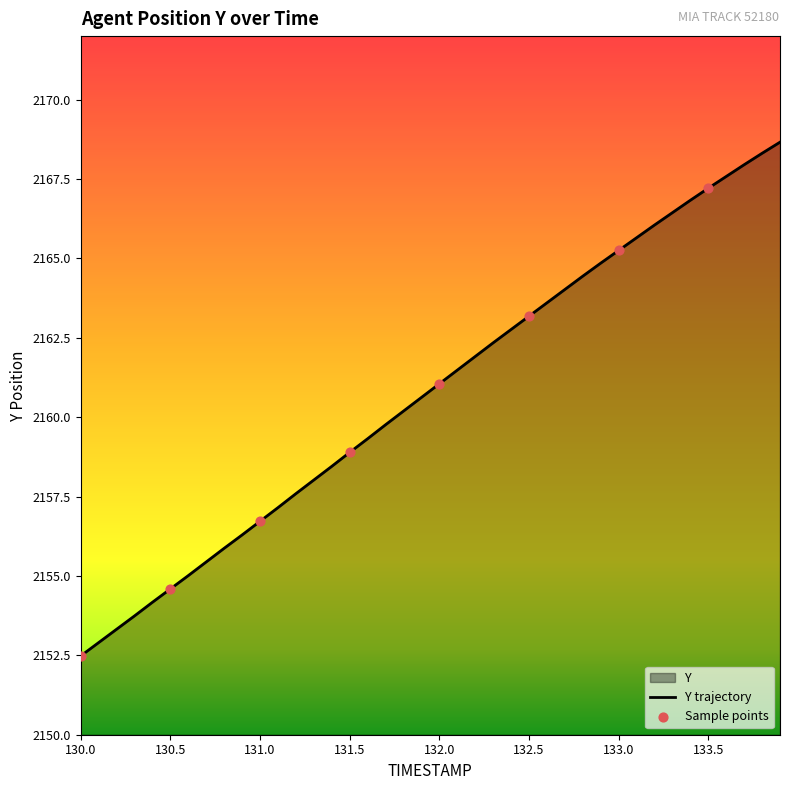

What is the ratio of the value at 133.2 to the value at 130.7?

1.0